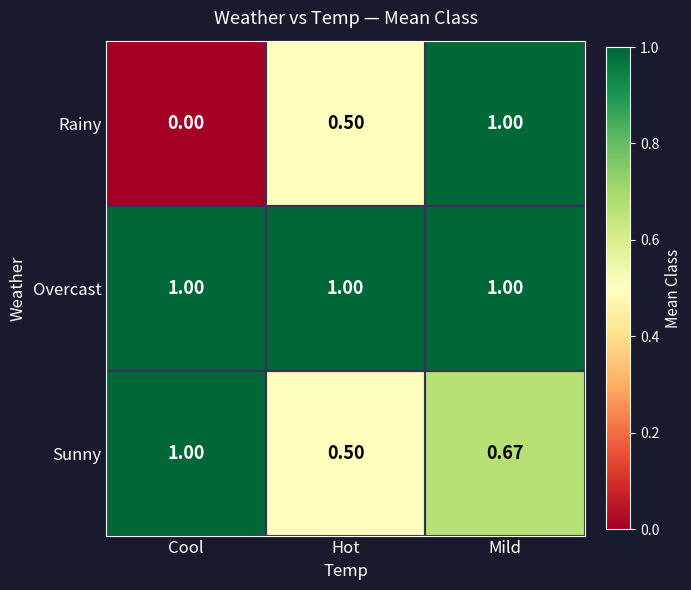

Rank the series by their average value, from highest to lowest.

Overcast, Sunny, Rainy